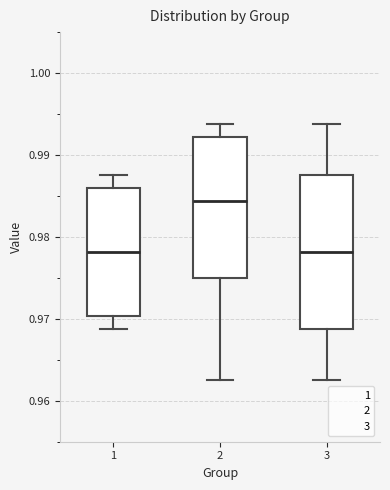

Where is the lower edge of the box at x = 3 on the y-axis? The values are not printed on the chart, so give them approximately, as read against the axis.

0.969